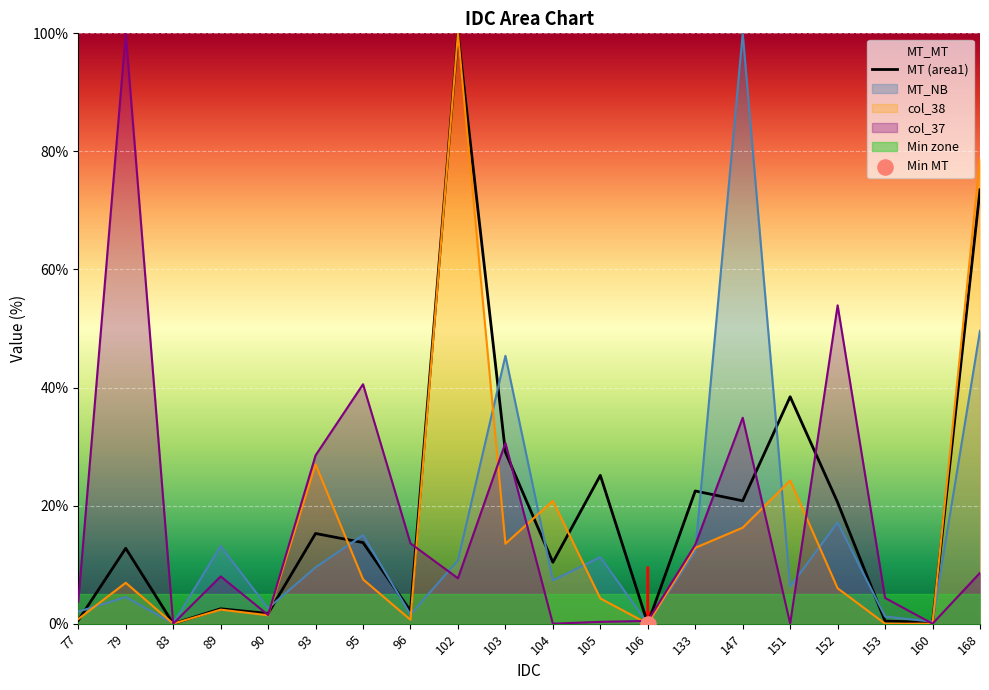

At which category is the sum across all series the highest?

102